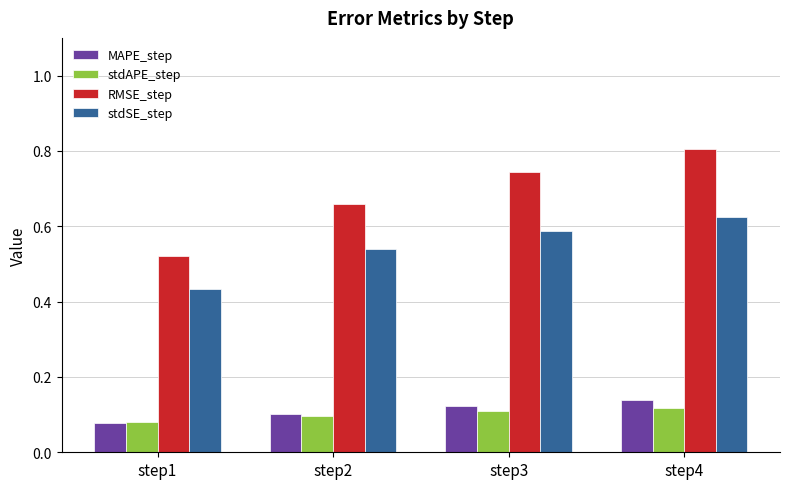

True or false: stdAPE_step has a value of 0.1 at step2.

True